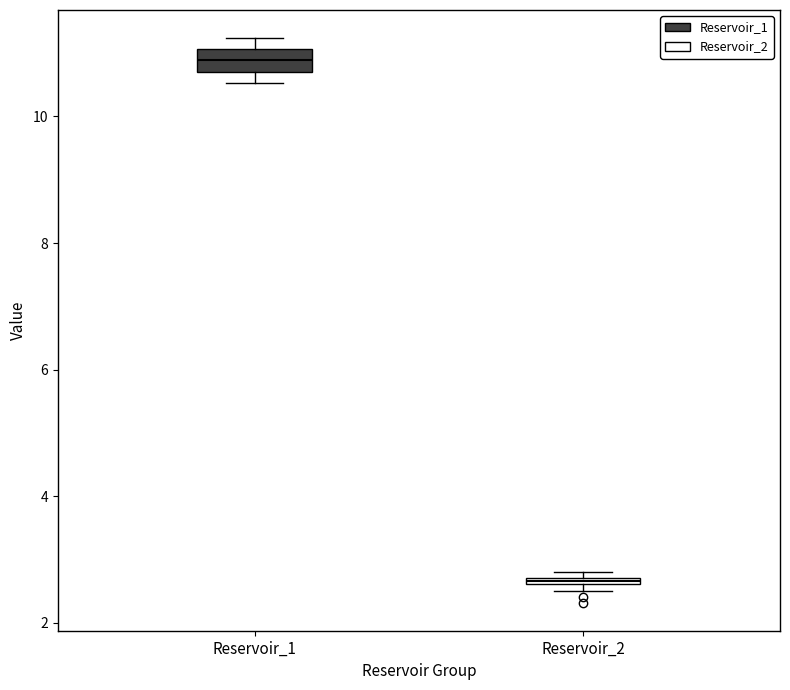

Which box's median line is the highest?

Reservoir_1